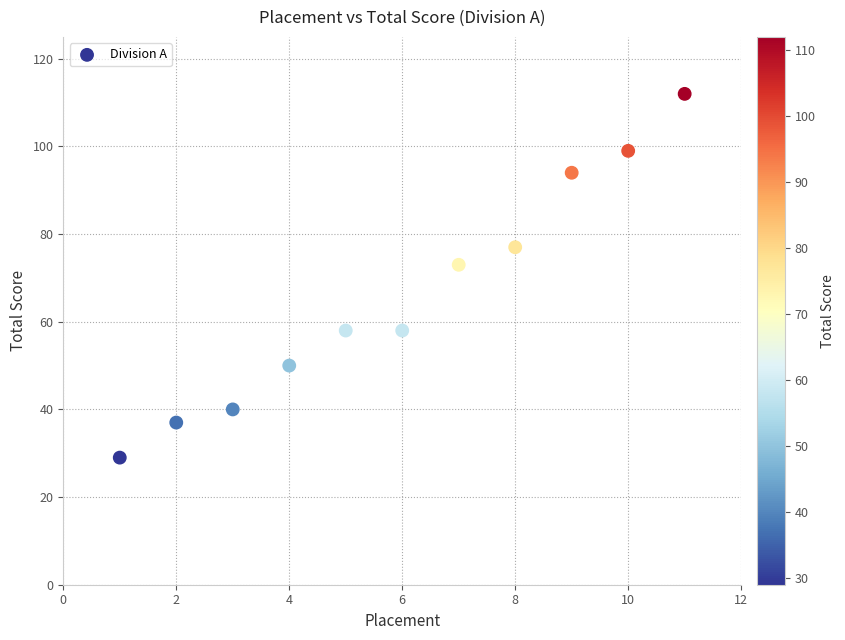

What is the average X value?

6